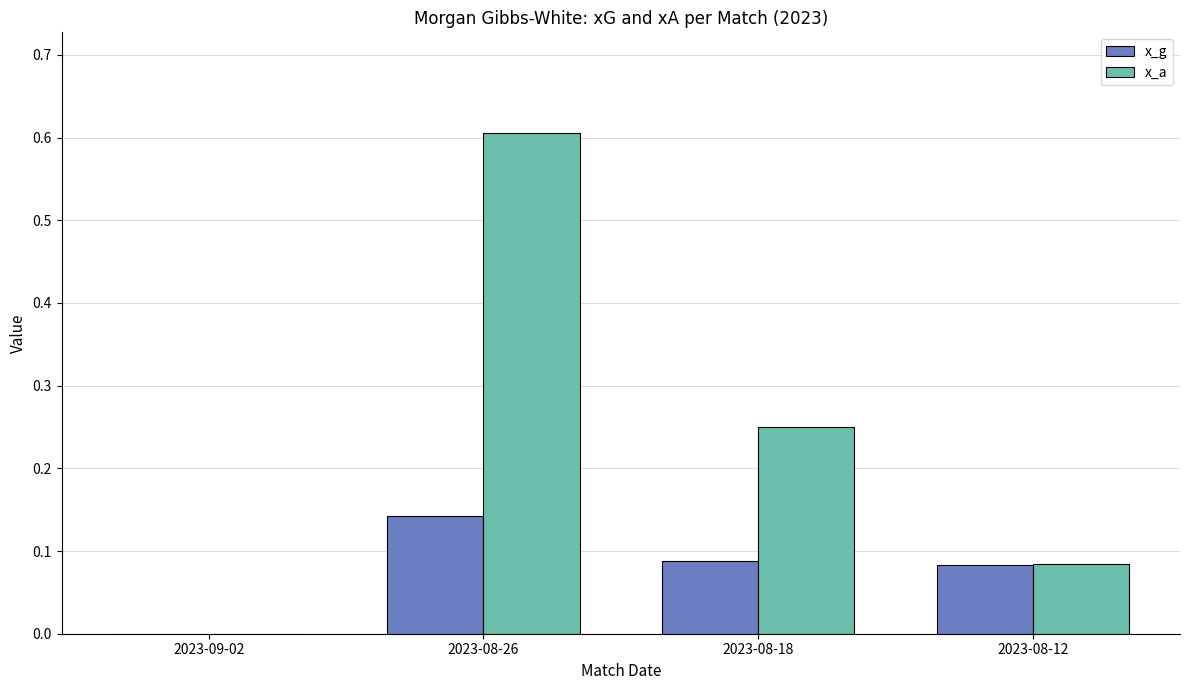

How many series are shown in this chart?

2